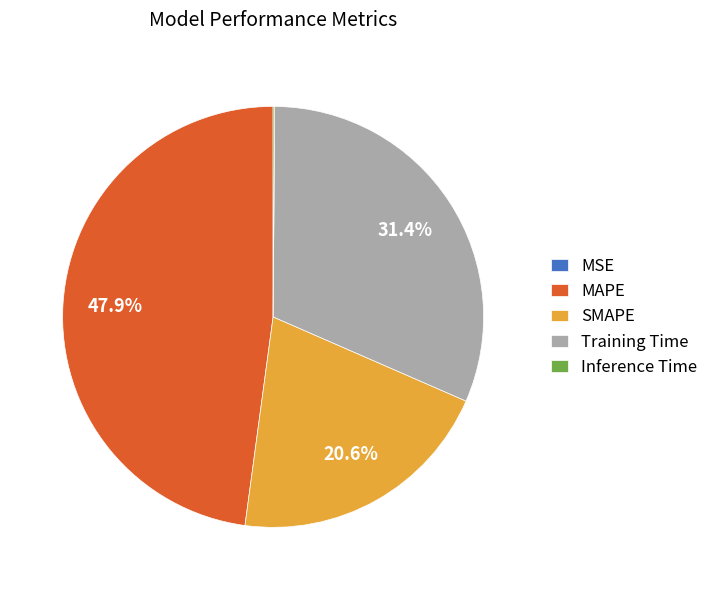

What is the ratio of the value at SMAPE to the value at Training Time?

0.7